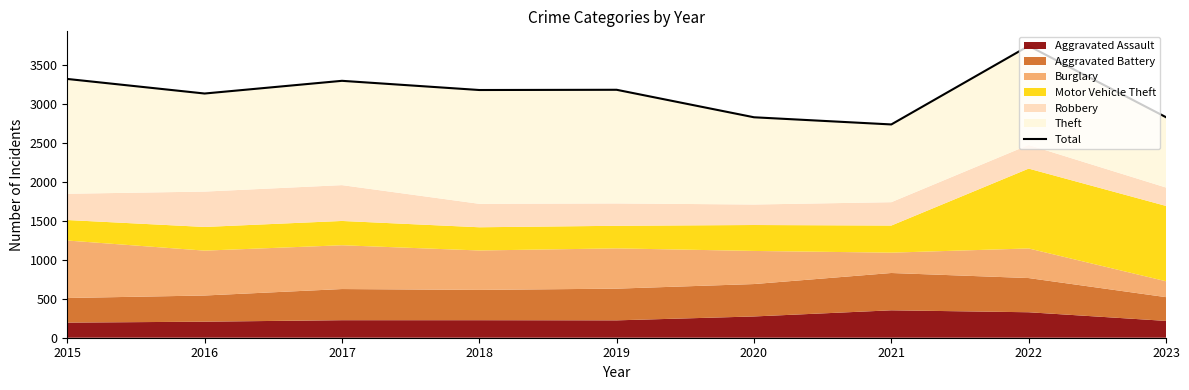

The chart shows a value of 3746 at 2022. True or false?

True